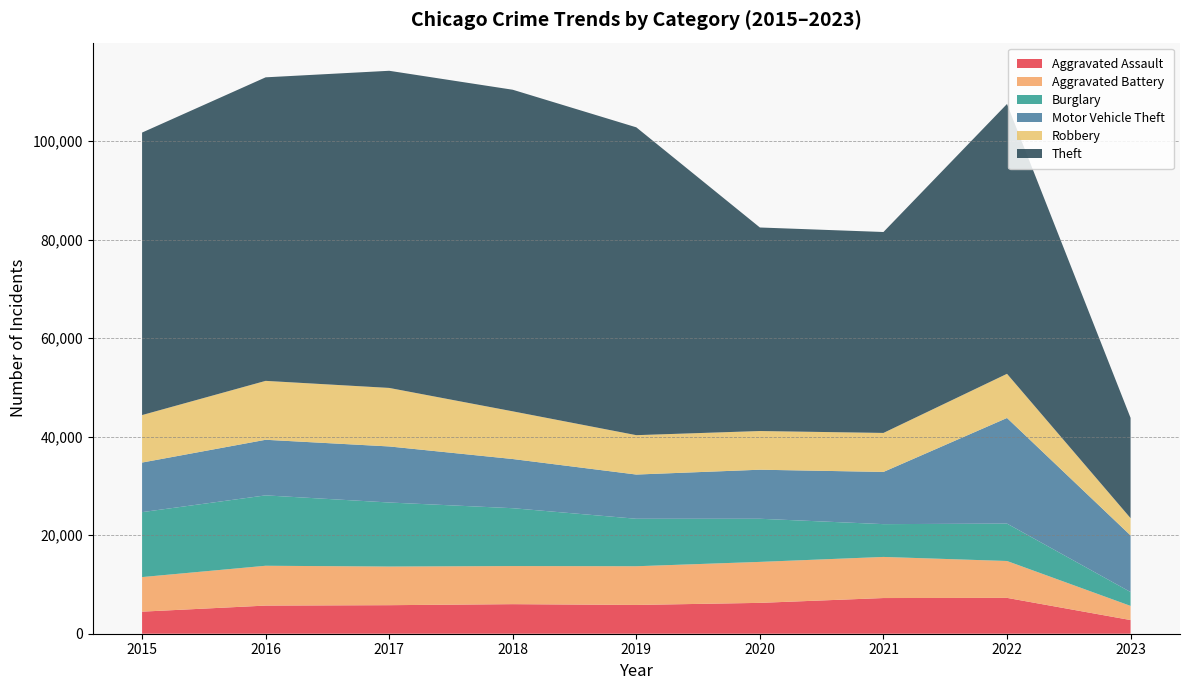

Reading right to left, transcribe all the data shown in this chart.

Aggravated Assault: 2775	7277	7243	6263	5841	6001	5793	5712	4480
Aggravated Battery: 2871	7487	8346	8319	7857	7734	7845	8085	7018
Burglary: 2815	7592	6658	8757	9639	11746	13001	14289	13184
Motor Vehicle Theft: 11488	21443	10599	9956	8977	9985	11380	11286	10068
Robbery: 3509	8966	7917	7855	7994	9680	11880	11960	9638
Theft: 20361	54779	40790	41318	62491	65286	64382	61620	57350